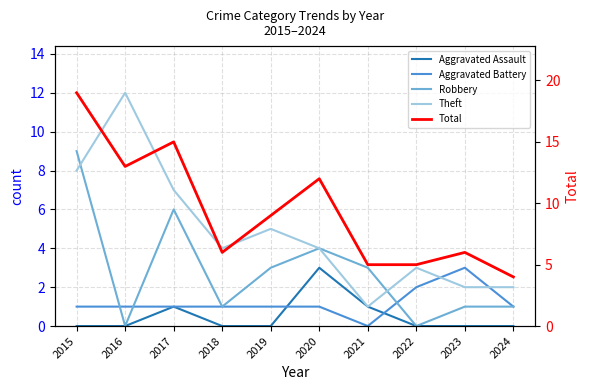

Which category has the lowest value in the Aggravated Battery series?

2021